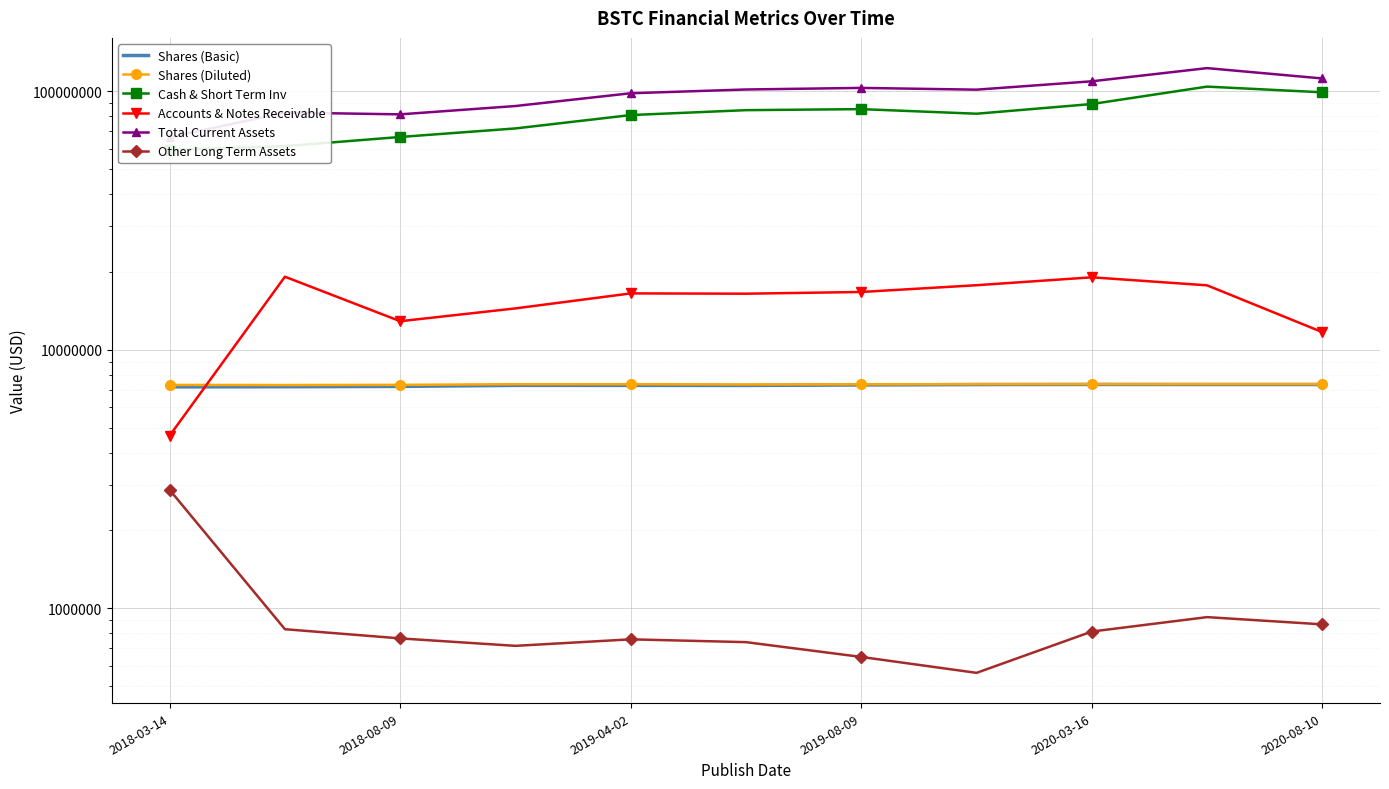

True or false: Shares (Basic) has more than 0 interior local peaks.

True